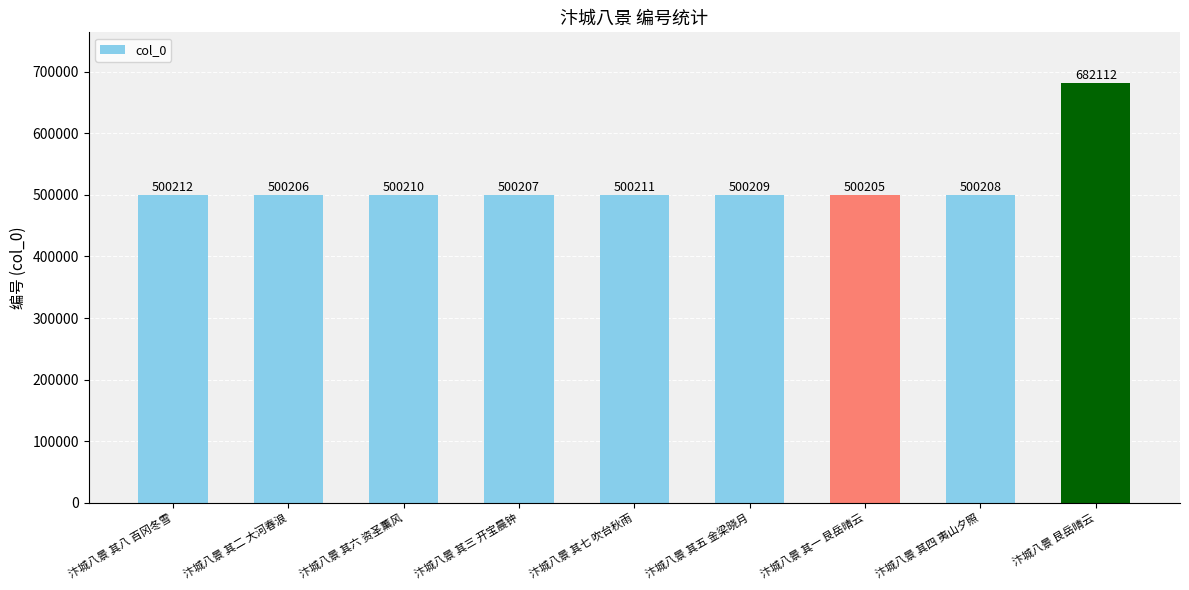

How many distinct data groups are displayed?

1